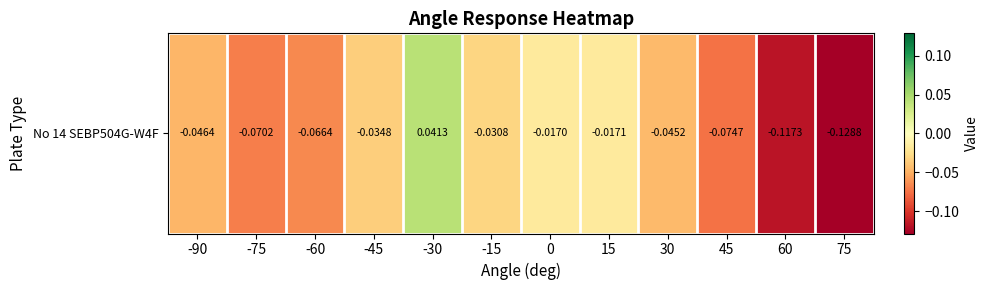

The chart shows a value of 0.0 at -30. True or false?

True